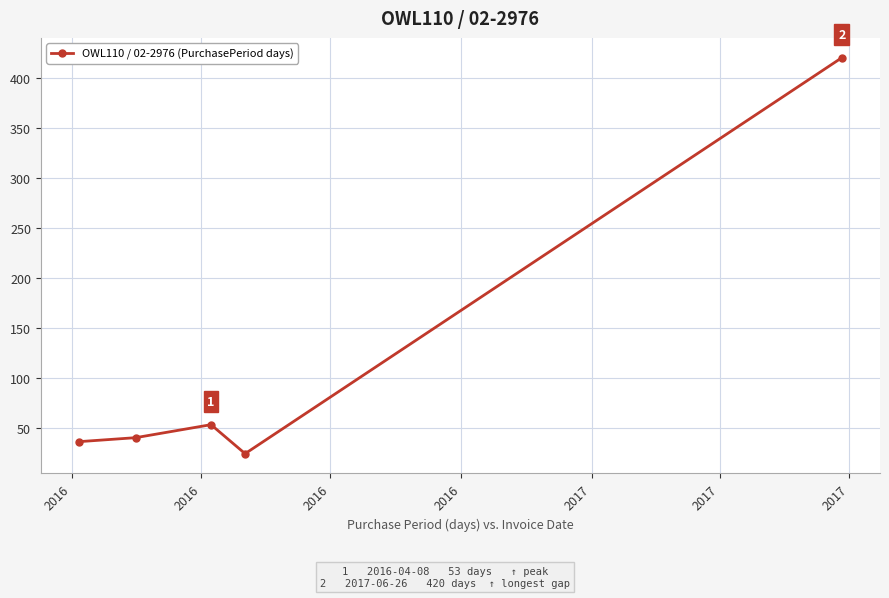

What is the difference between the maximum and minimum values?

396